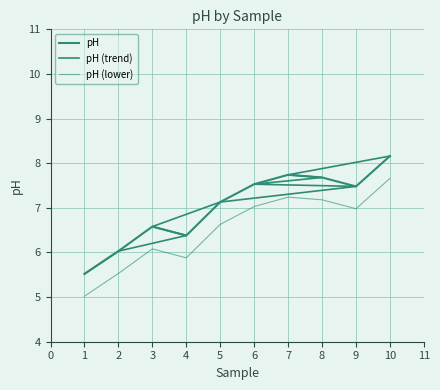

At 6, list the series in order from largest to smallest.

pH, pH (trend), pH (lower)